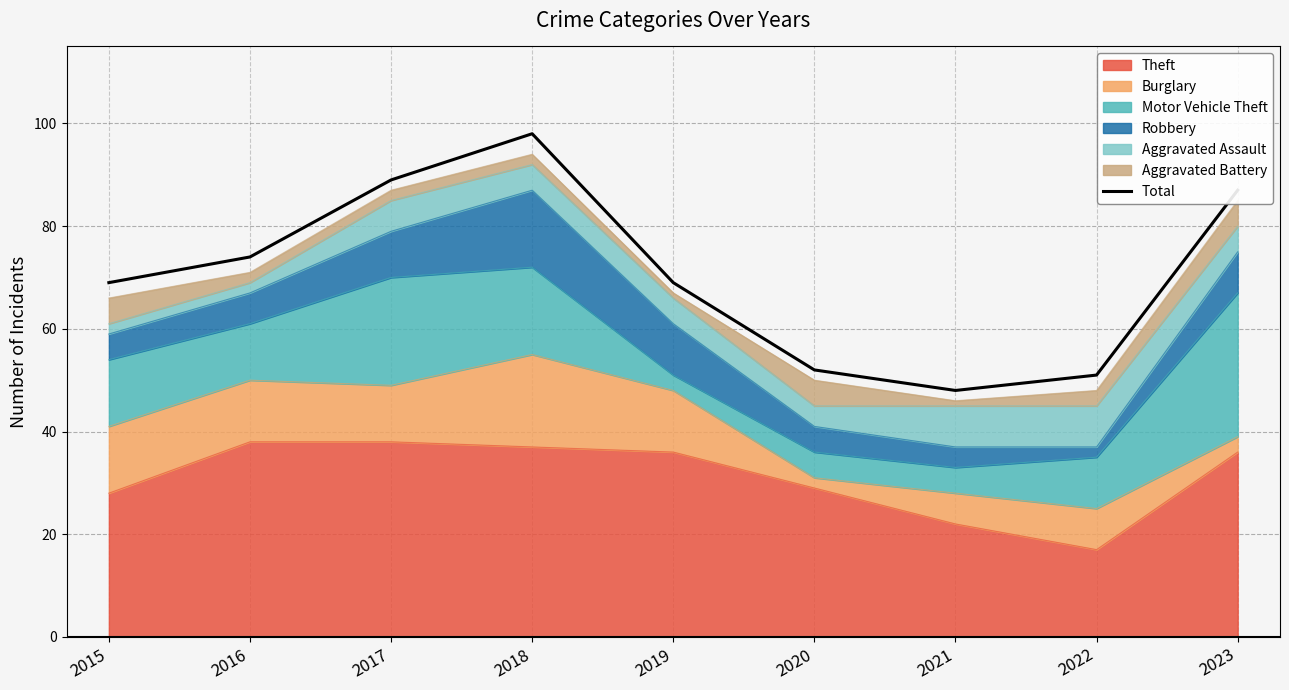

At which category does the chart reach its peak across all series?

2018